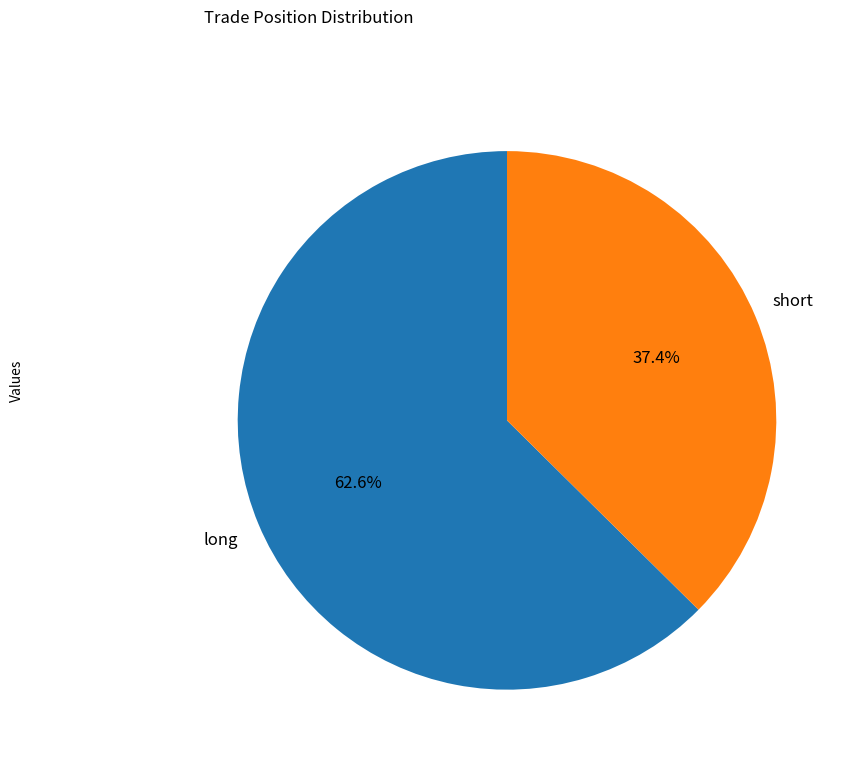

Does any single category account for the majority?

Yes